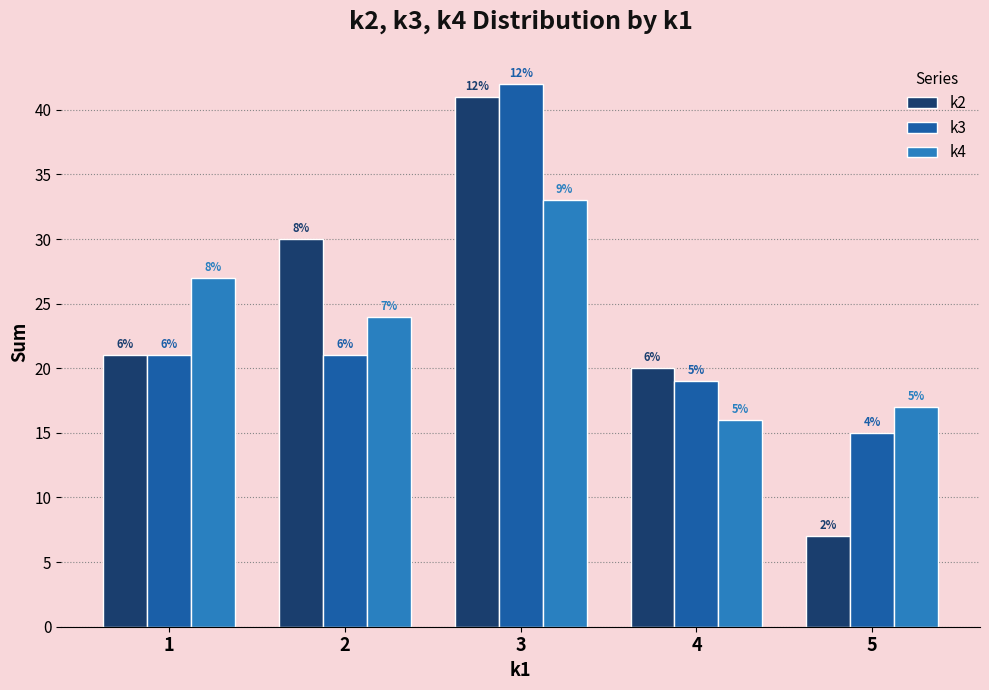

Which series has the largest total across all categories?

k2